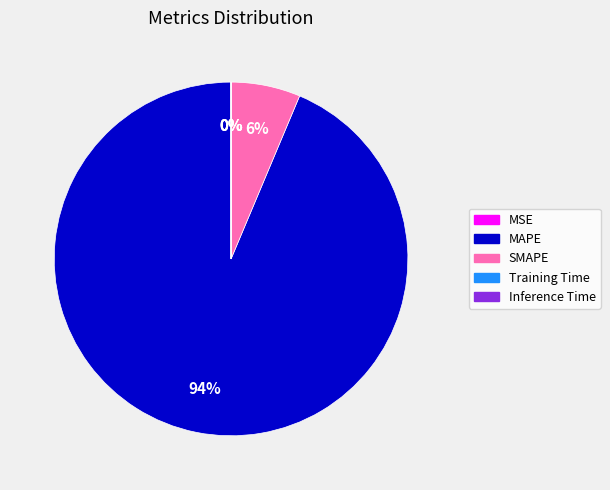

The SMAPE slice represents 18% of the pie. True or false?

False